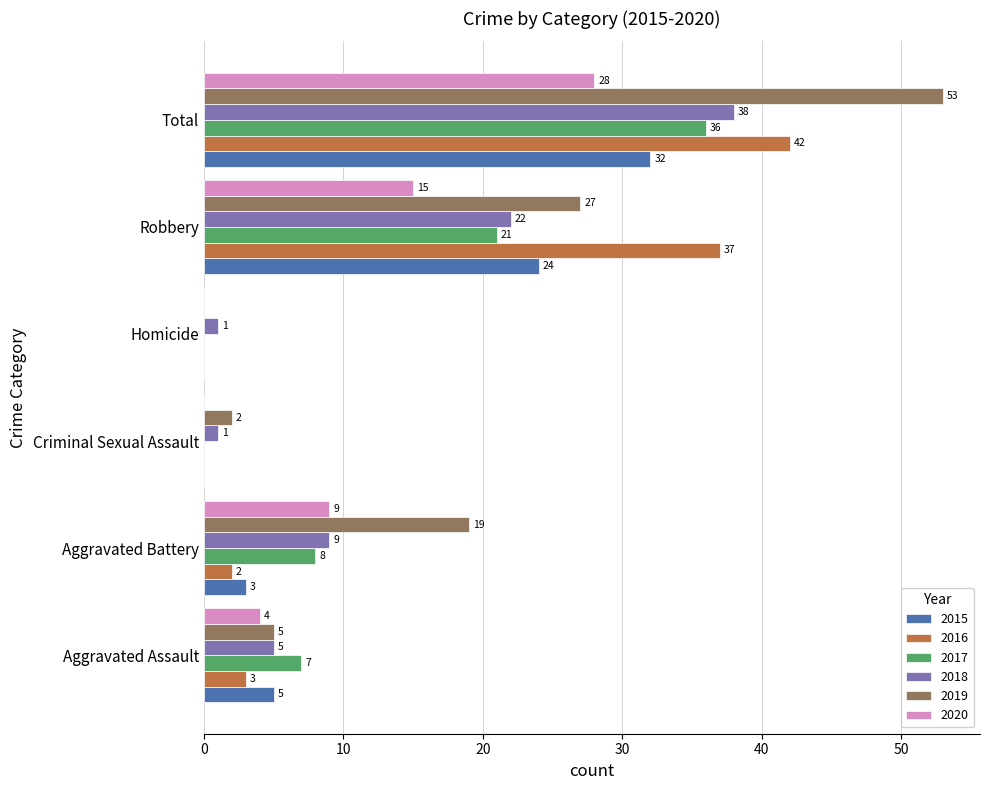

How many values in 2020 are above zero?

4